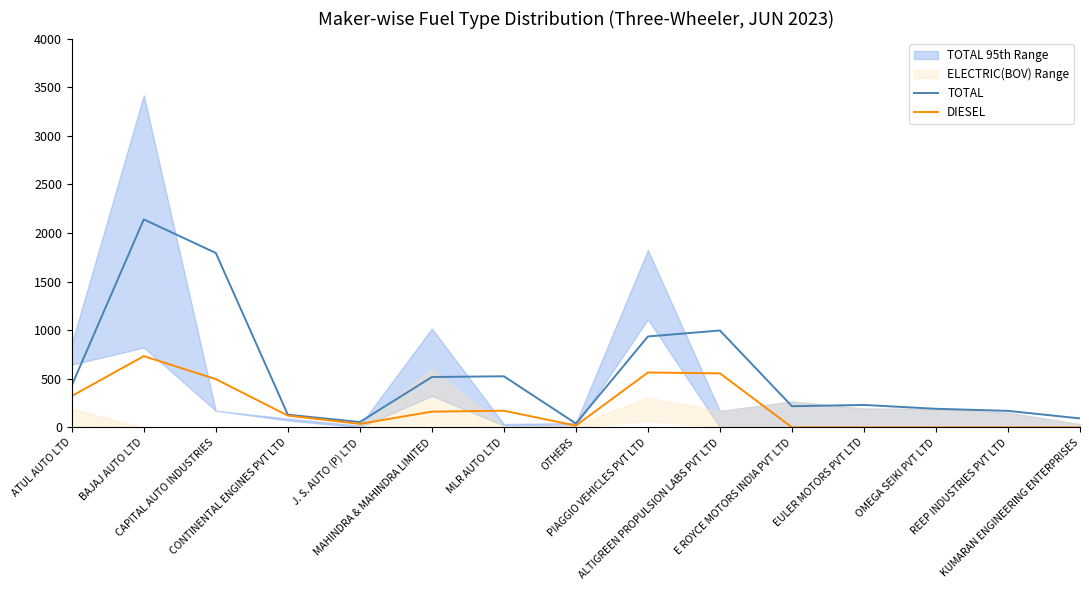

What is the label of the 5th point from the right?

E ROYCE MOTORS INDIA PVT LTD